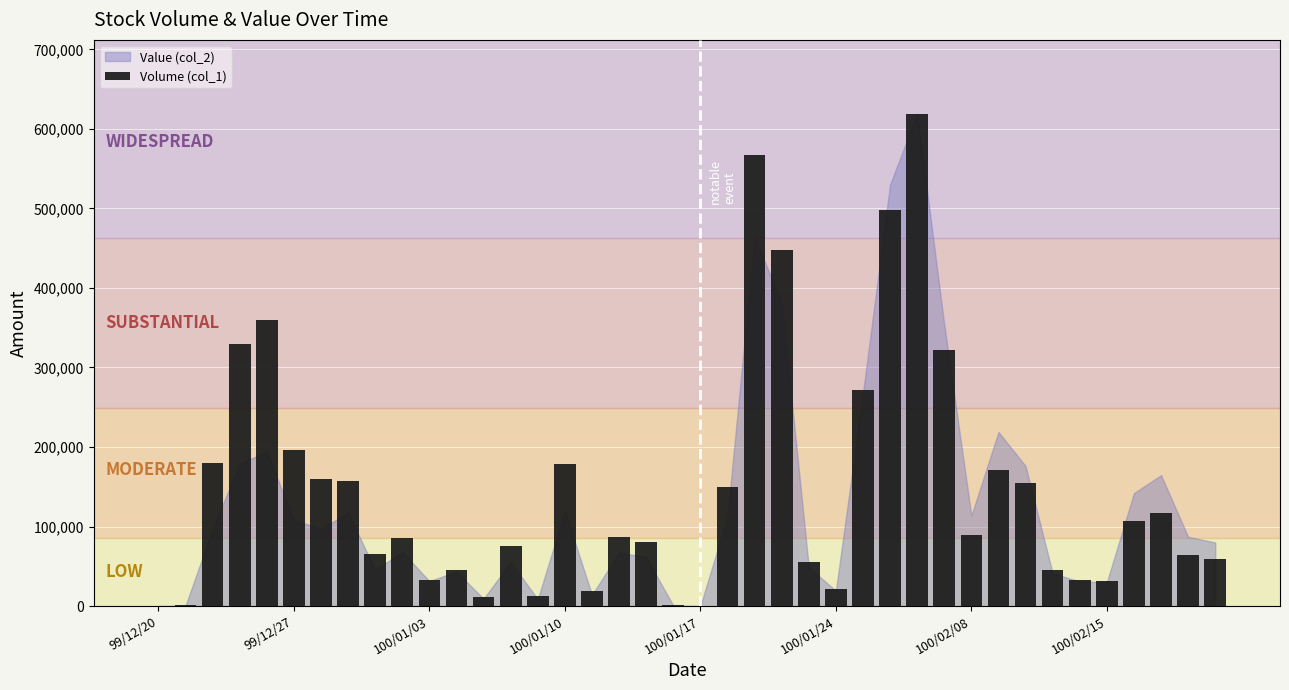

What is the greatest value displayed?

619000